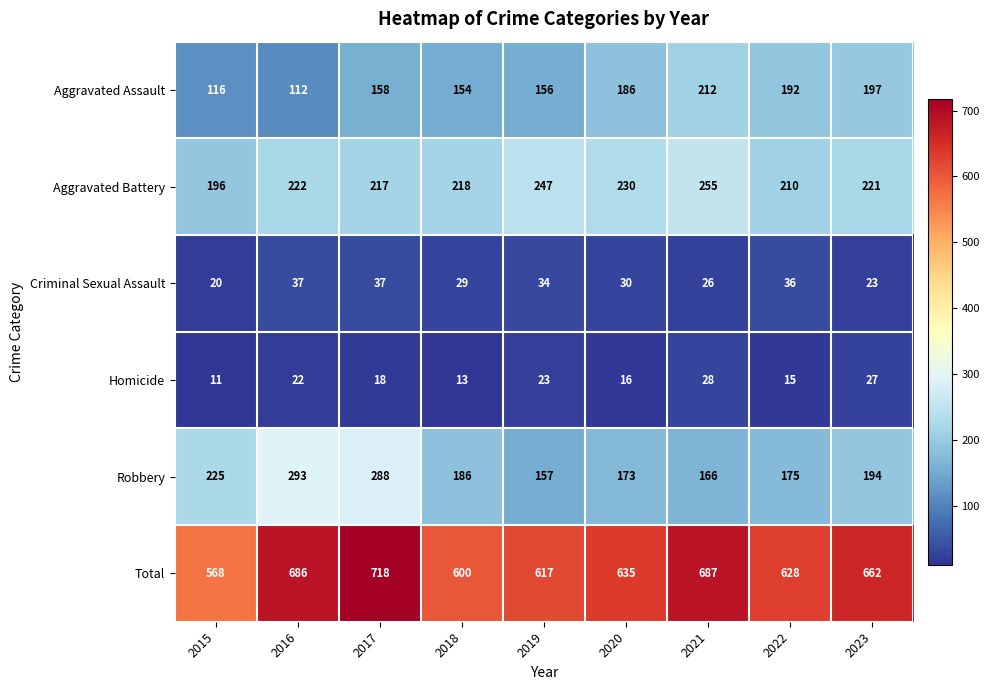

What is the greatest value displayed?

718